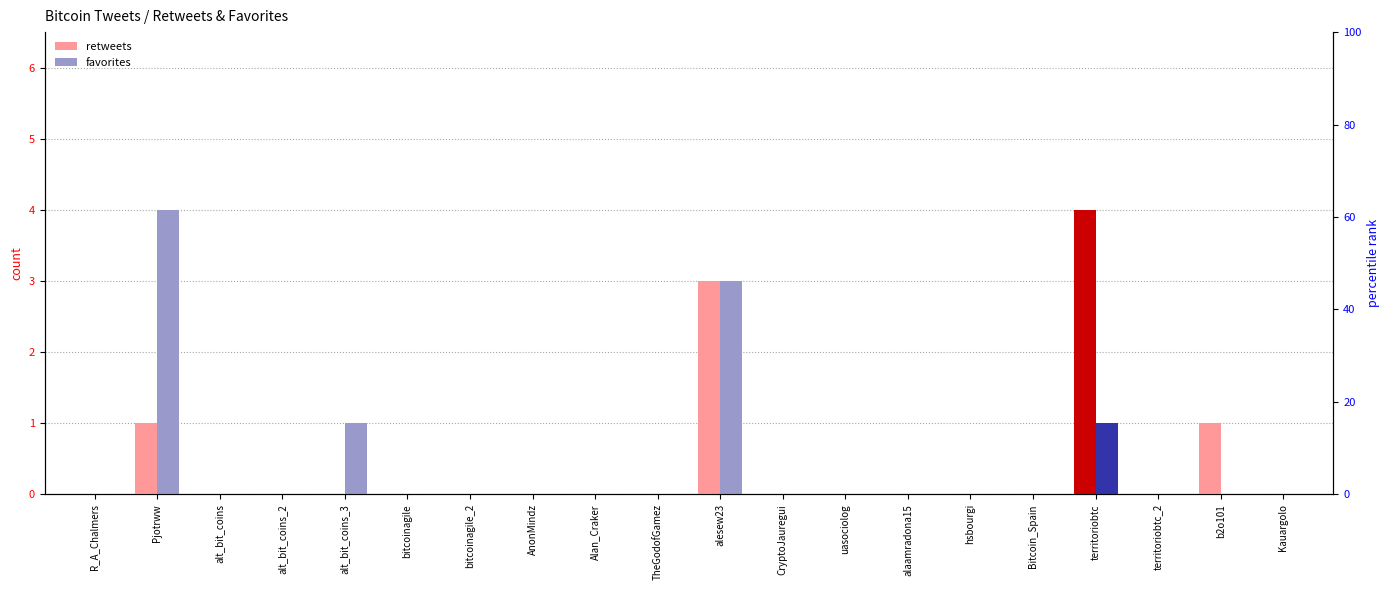

True or false: favorites has a value of 2 at Alan_Craker.

False